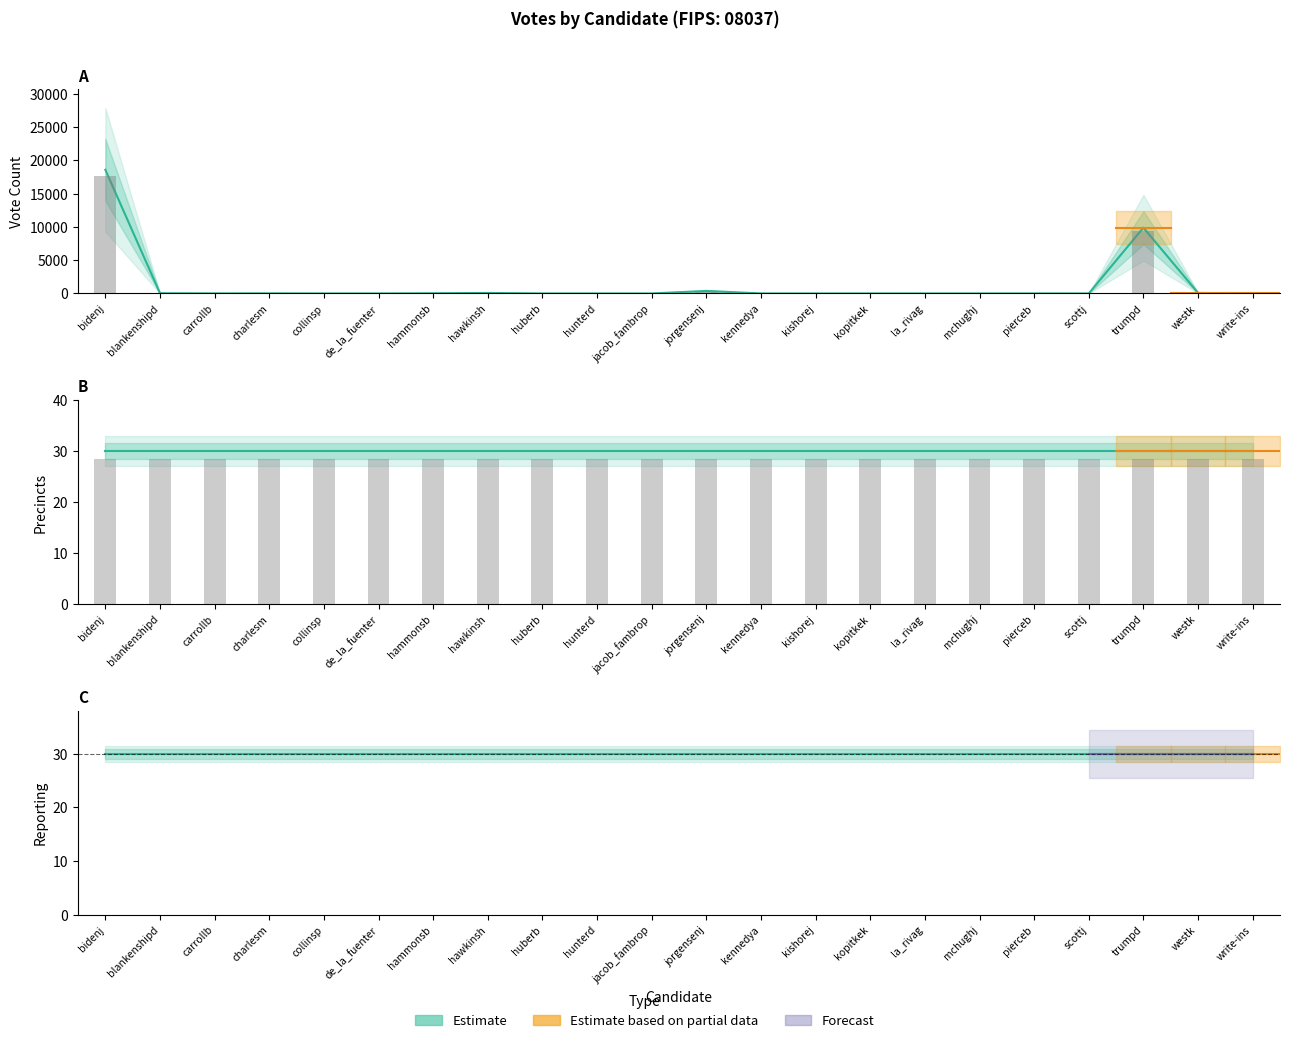

What is the maximum value for REPORTING?

30